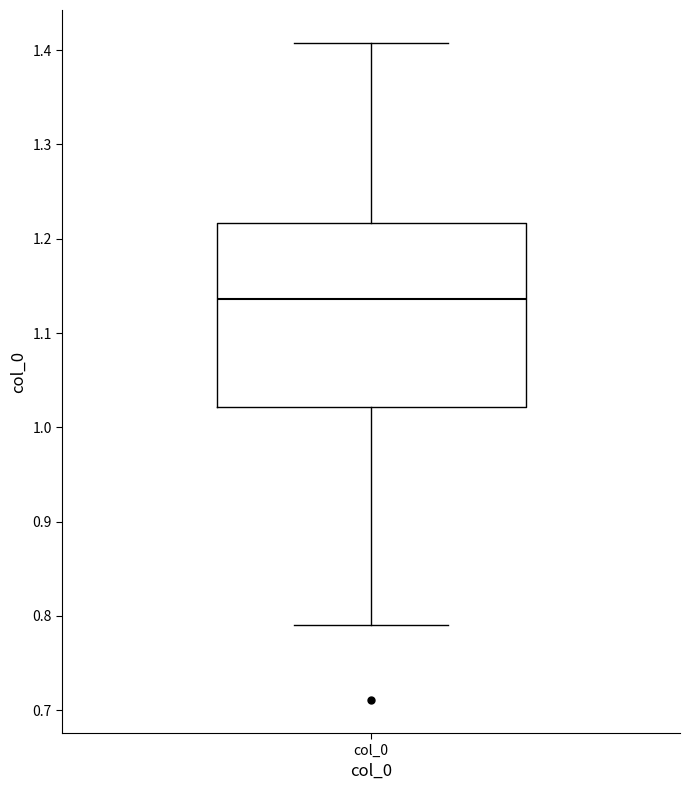

Transcribe this box plot: give where the median line is, the range the box spans, and where the two whiskers end, as read against the y-axis. The values are not printed on the chart, so give them approximately, as read against the axis.

median 1.14, box 1.02 to 1.22, whiskers 0.79 to 1.41